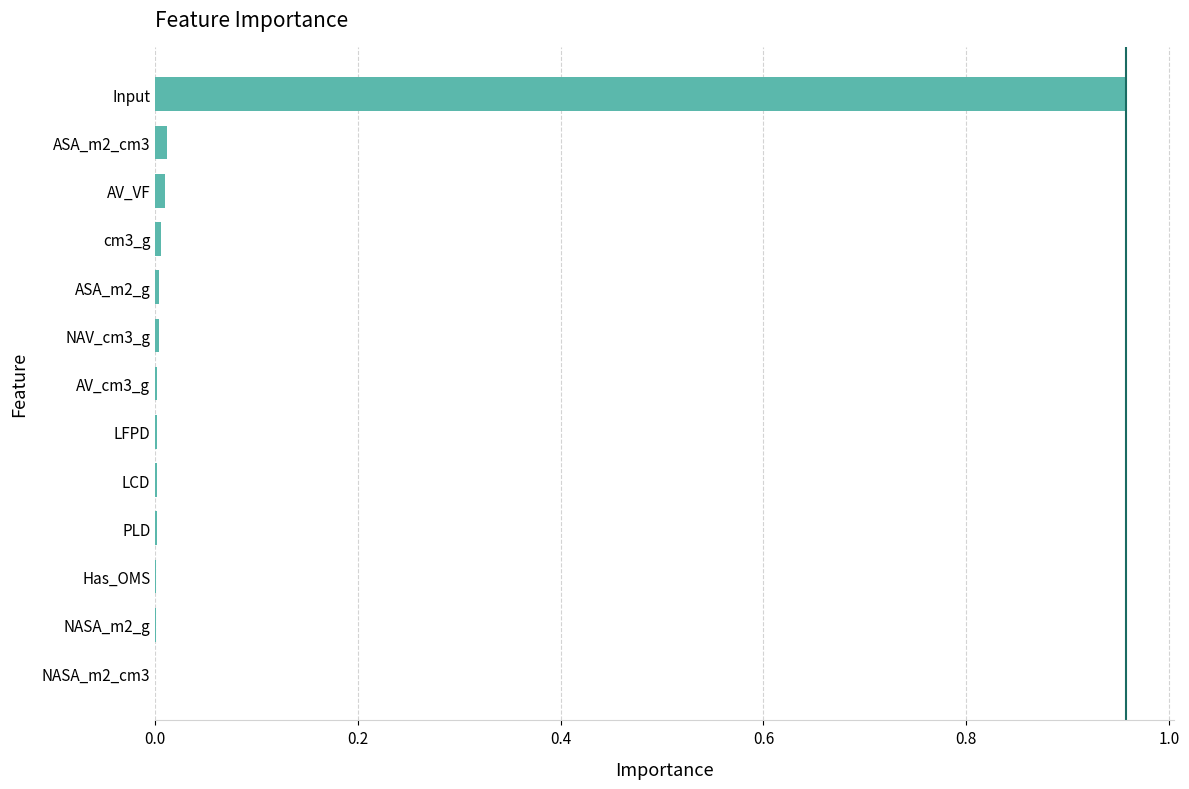

Is it true that the value at NAV_cm3_g is 0.0?

True